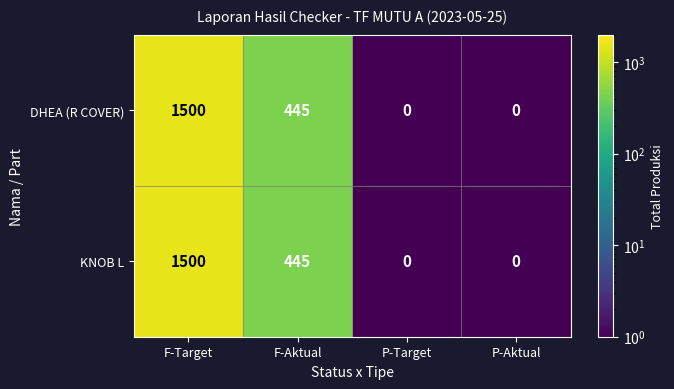

The KNOB L series shows -762 at P-Target. True or false?

False